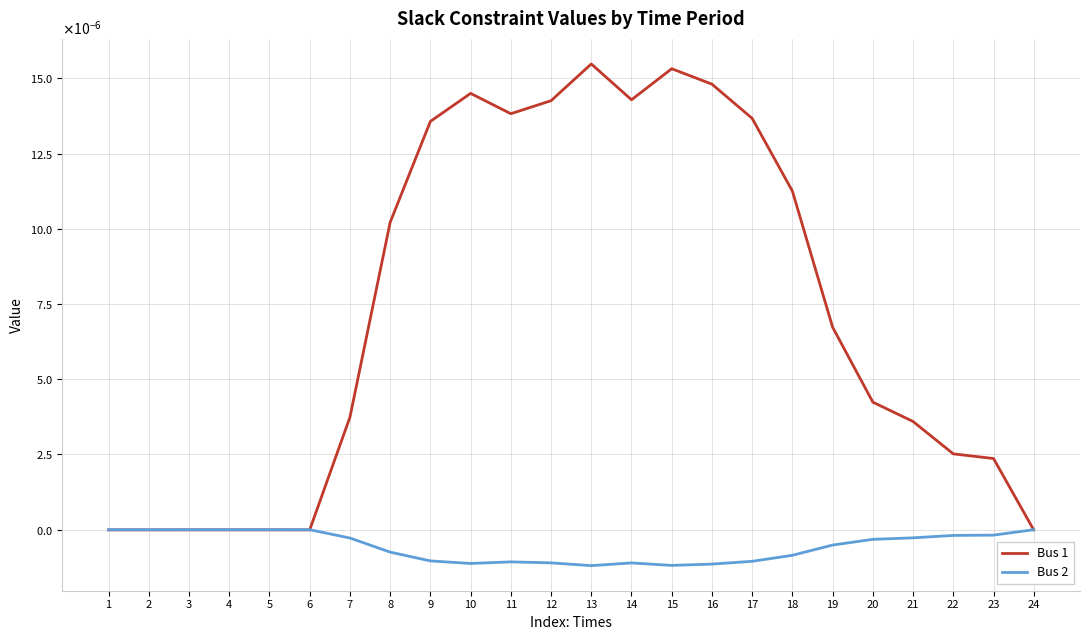

Is this an area chart (filled region under the line)?

No